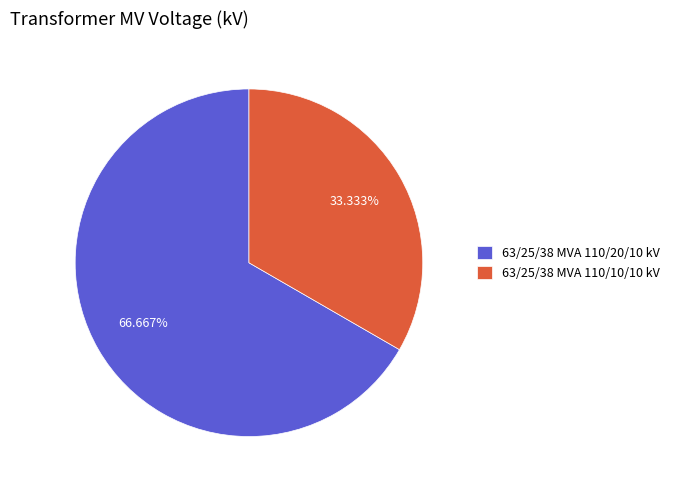

The 63/25/38 MVA 110/20/10 kV slice represents 67% of the pie. True or false?

True